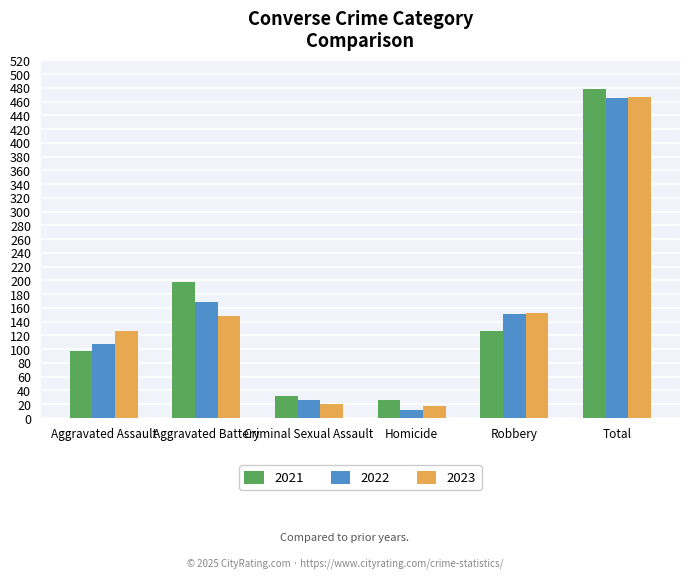

What is the average value of the 2023 series?

156